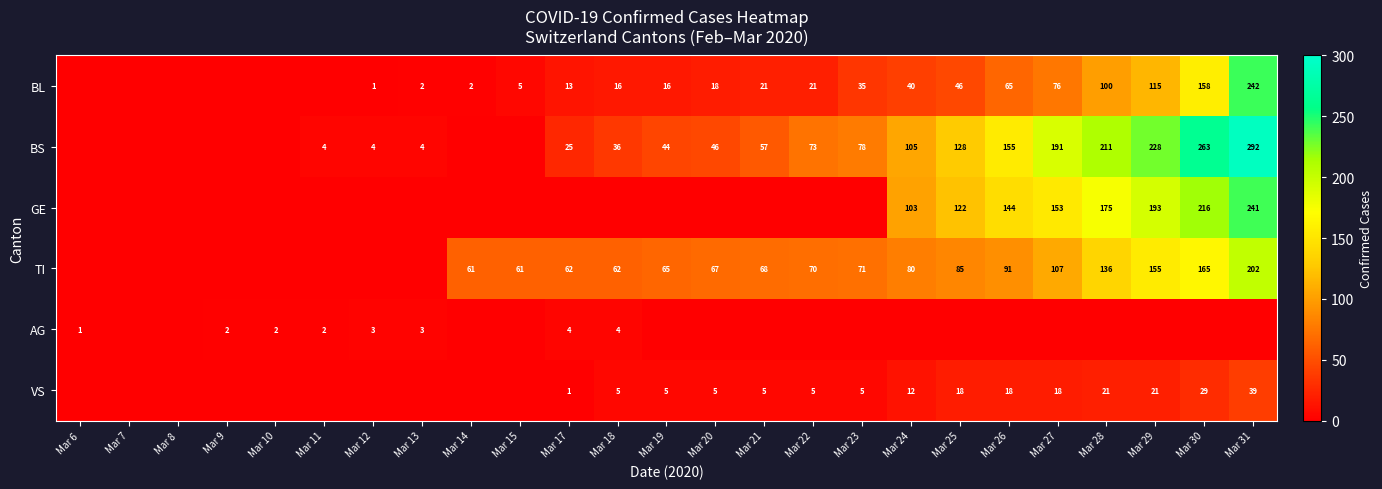

What is the total value across all series at Mar 28?

643